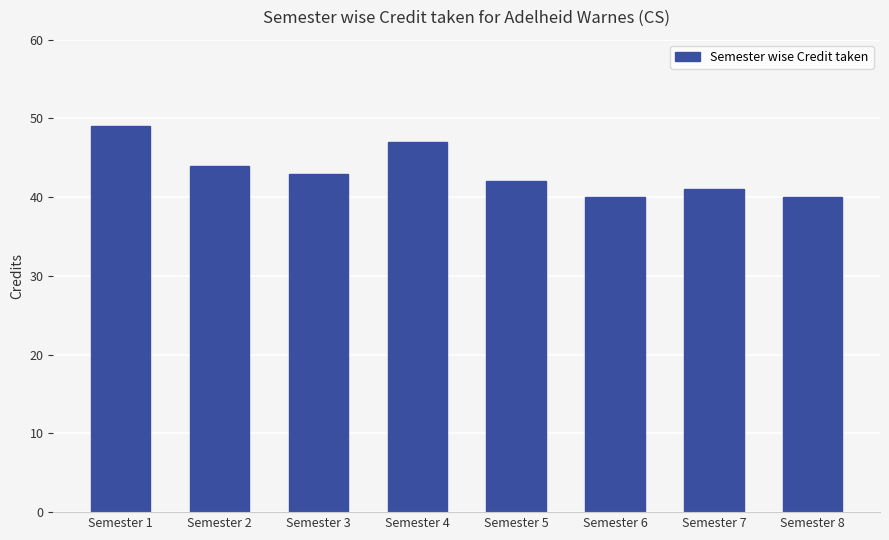

Count the number of categories in the chart.

8